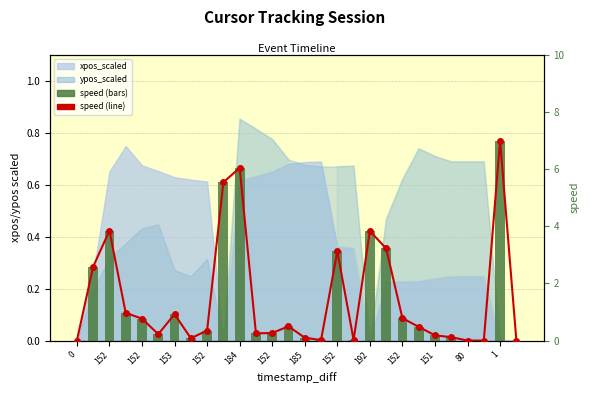

The speed (bars) series shows 1.5 at 152. True or false?

False